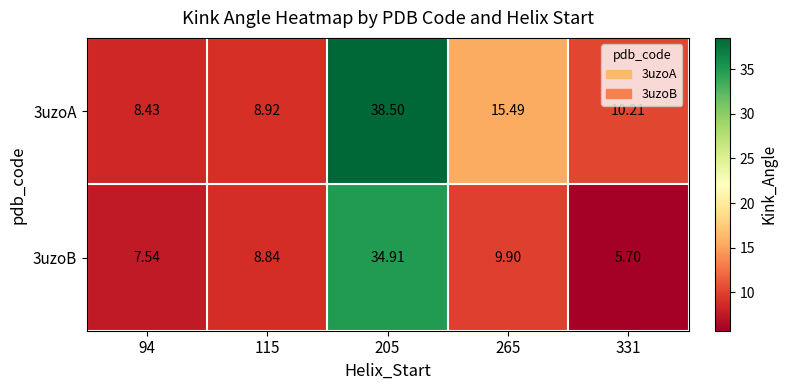

At which category is the sum across all series the highest?

205